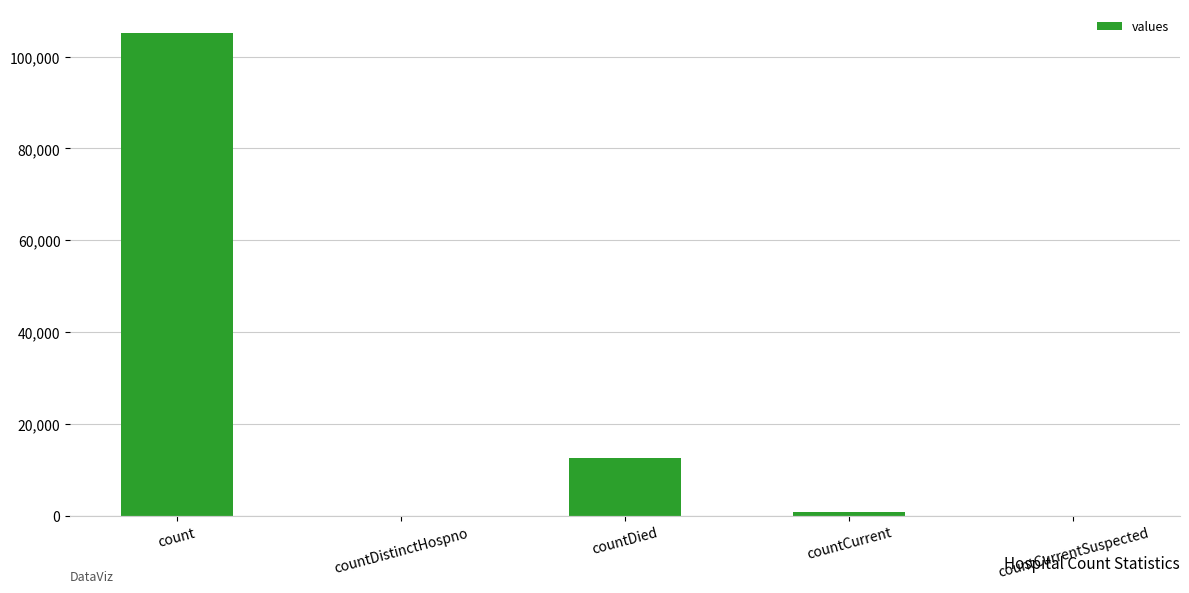

What is the sum of all values?

118484